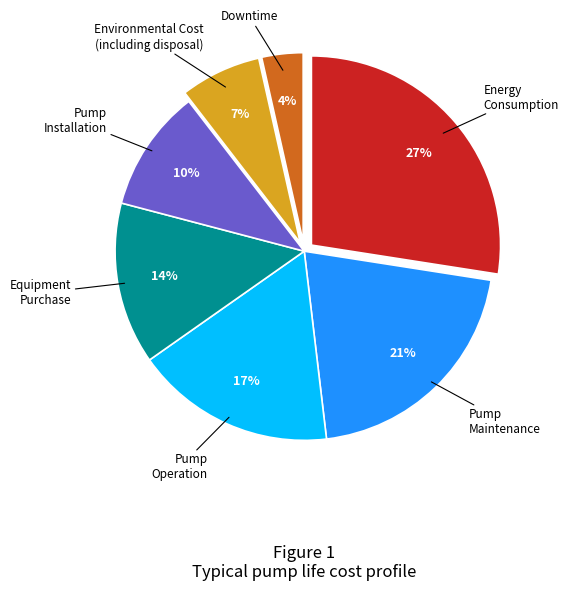

Count the number of slices in the pie.

7